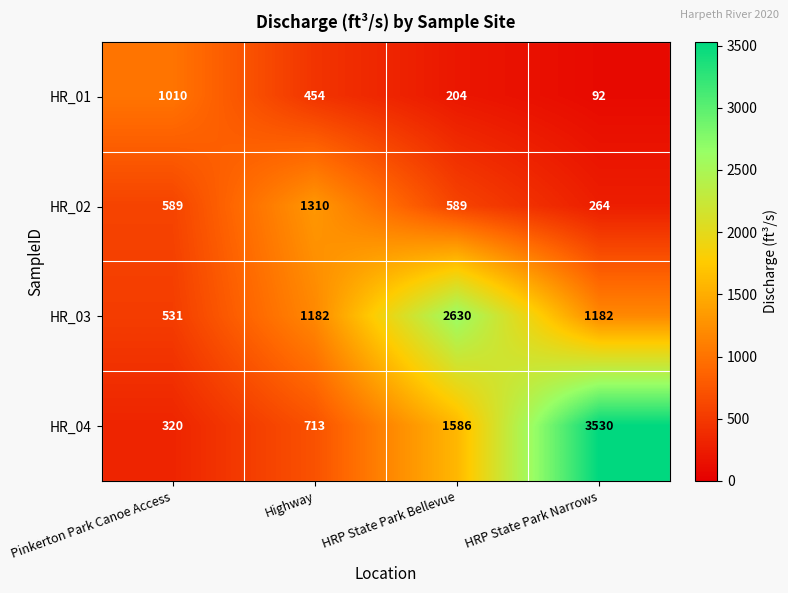

Is it true that HR_04 equals 3530 at HRP State Park Narrows?

True